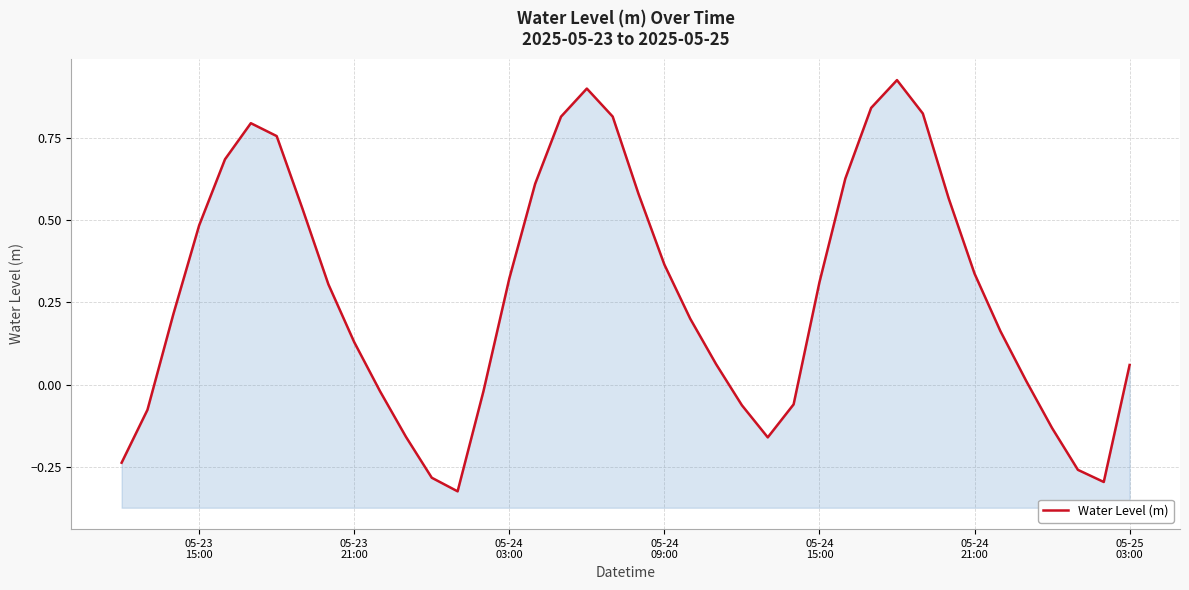

What is the minimum value shown in the chart?

-0.3